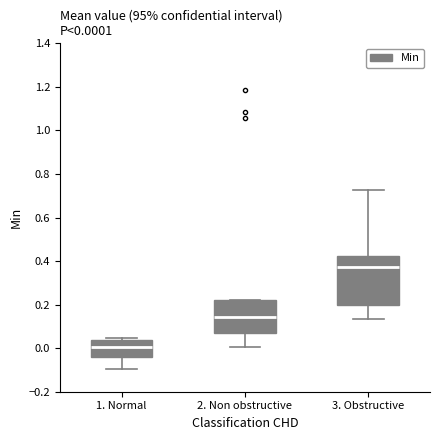

Which box has the highest median line?

3. Obstructive